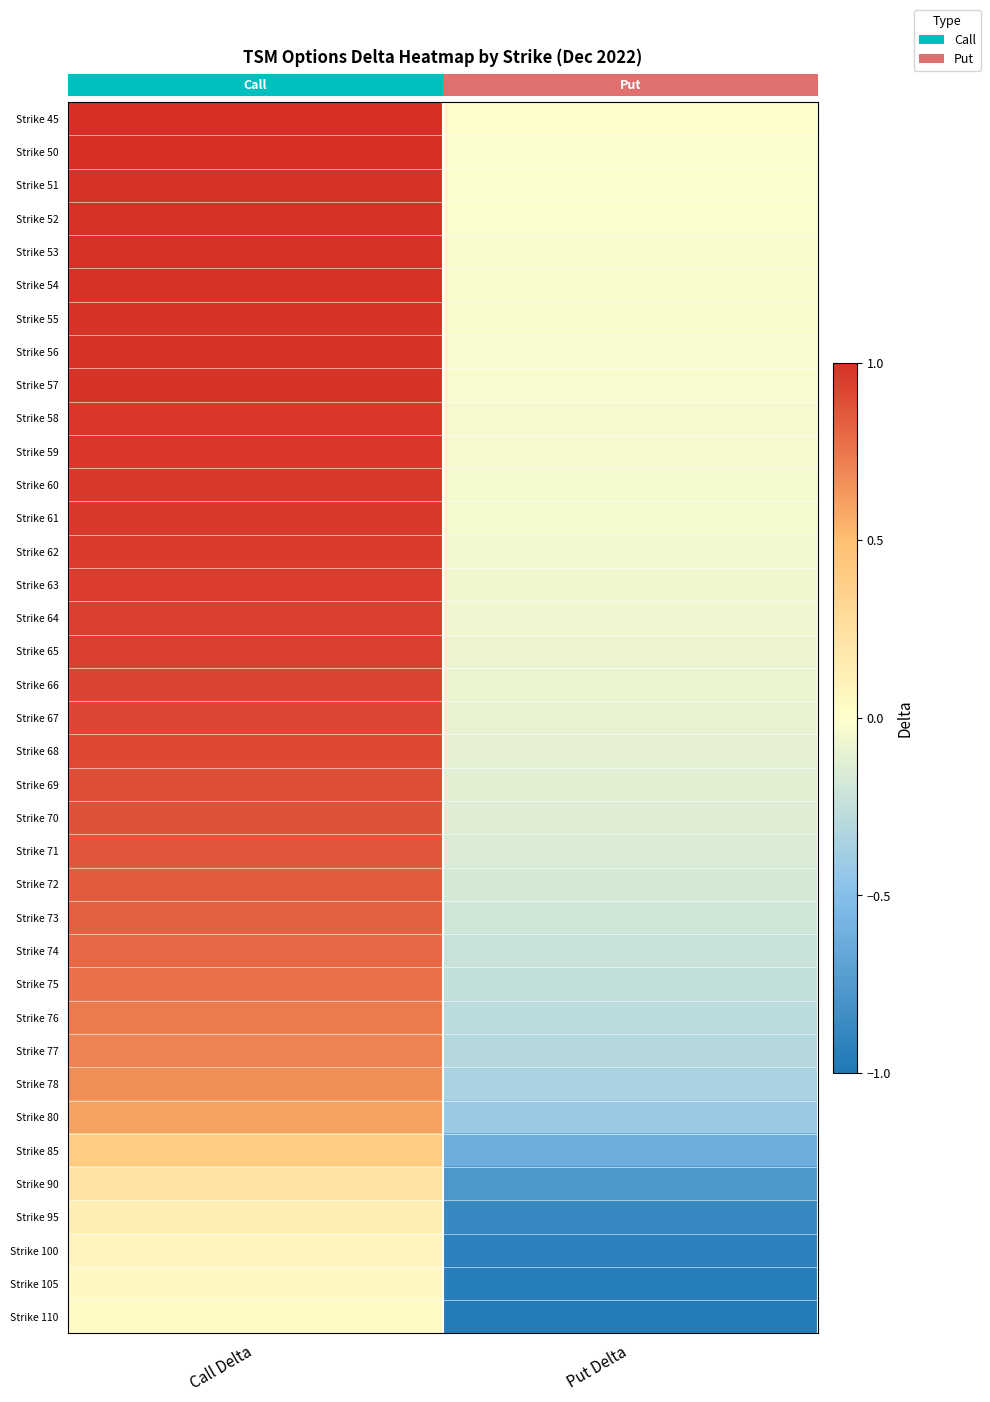

At which category is the sum across all series the highest?

Call Delta